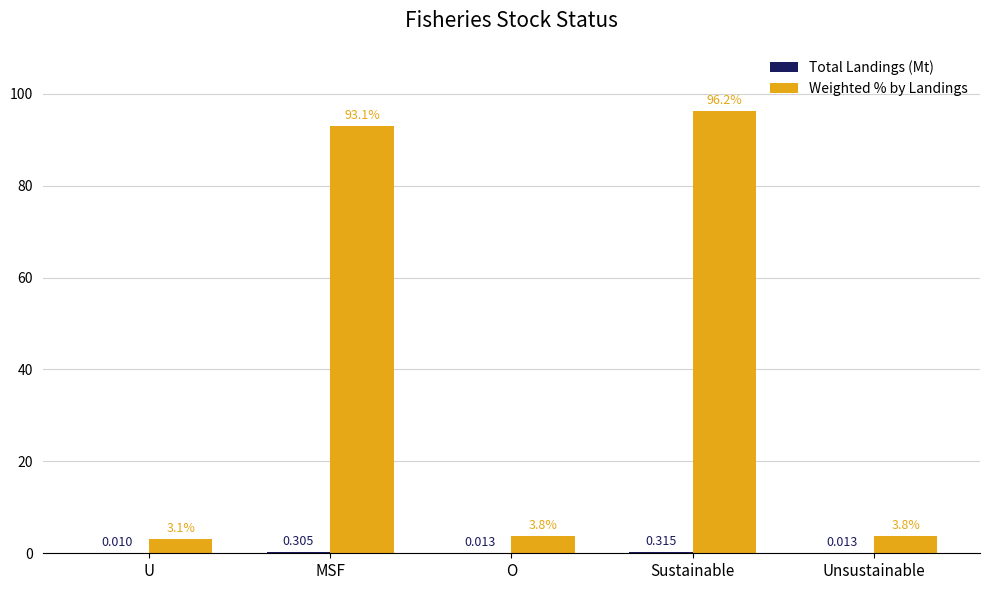

Which category has the highest value in the Weighted % by Landings series?

Sustainable